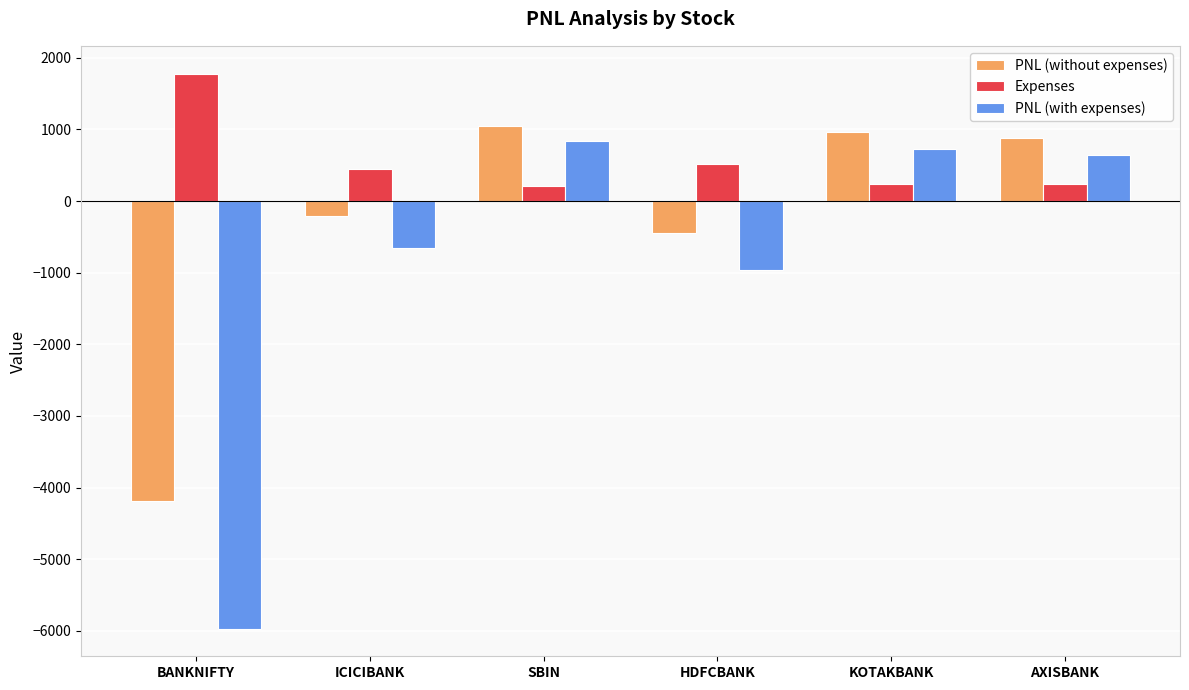

How many bars are there in total?

18